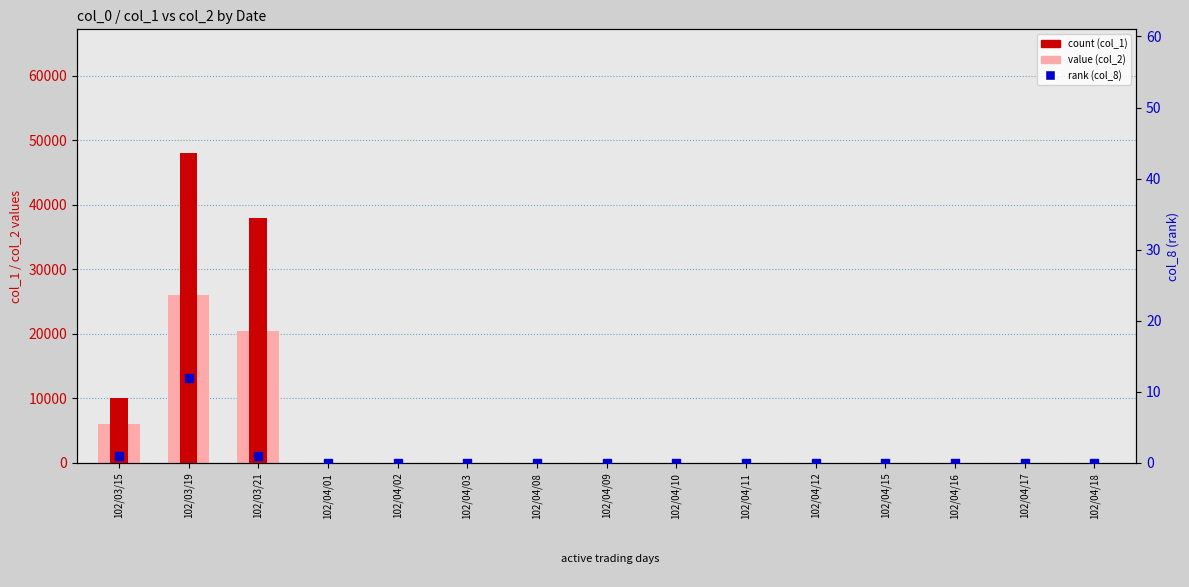

Is the value of count (col_1) at 102/04/09 greater than the value of value, Detection Call = col_2 at 102/04/18?

No